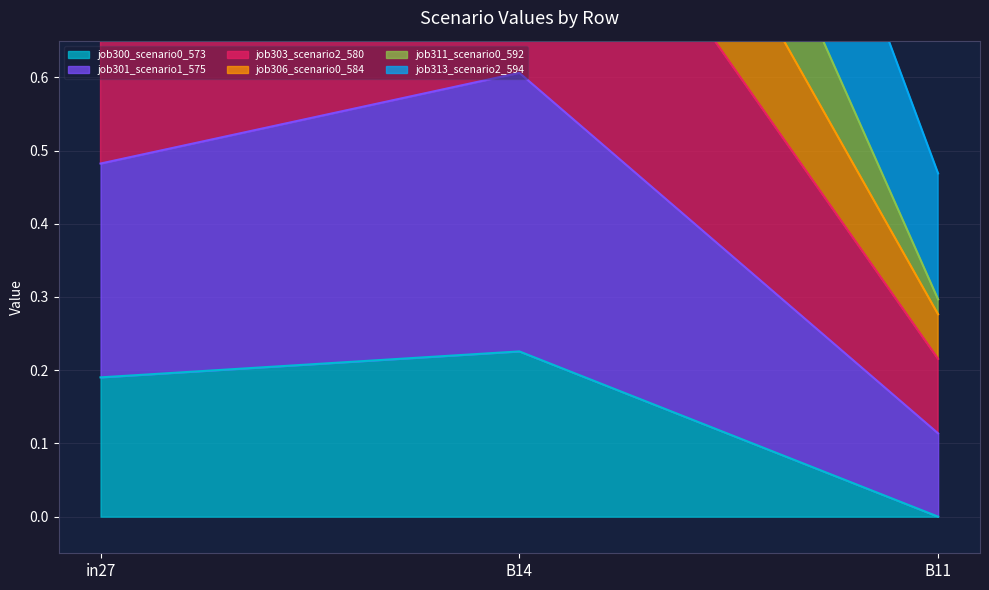

What is the spread (max minus min) of values at B11?

0.5